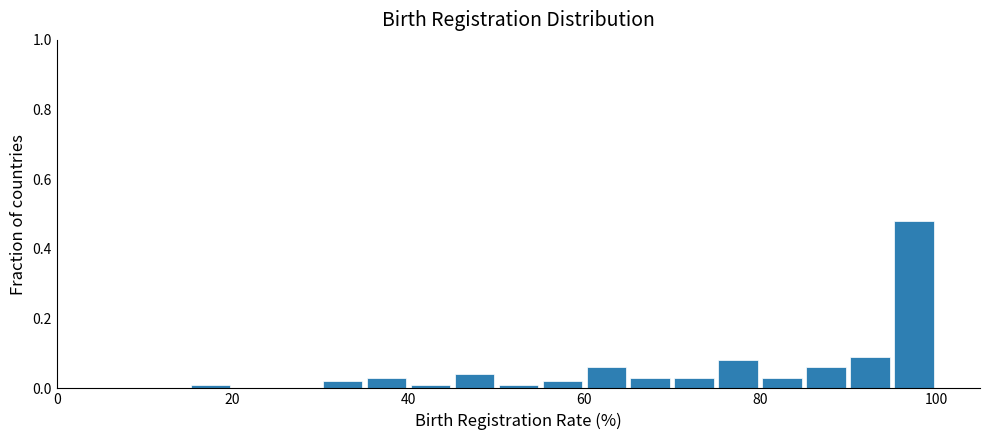

Around what value on the x-axis is the tallest bar? Give the approximate position of its centre, as read against the axis.

98